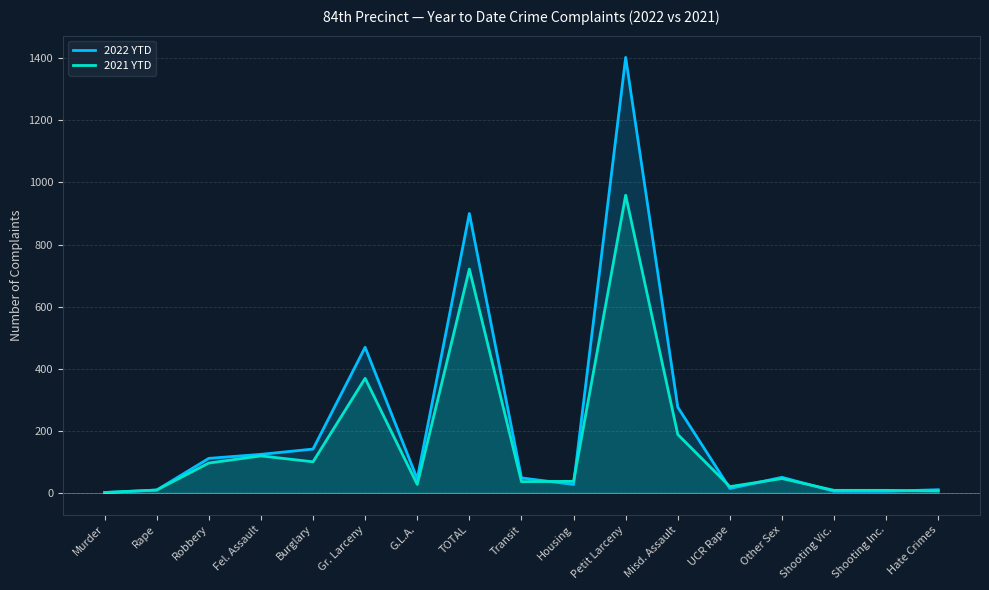

What is the minimum value for 2021 YTD?

1